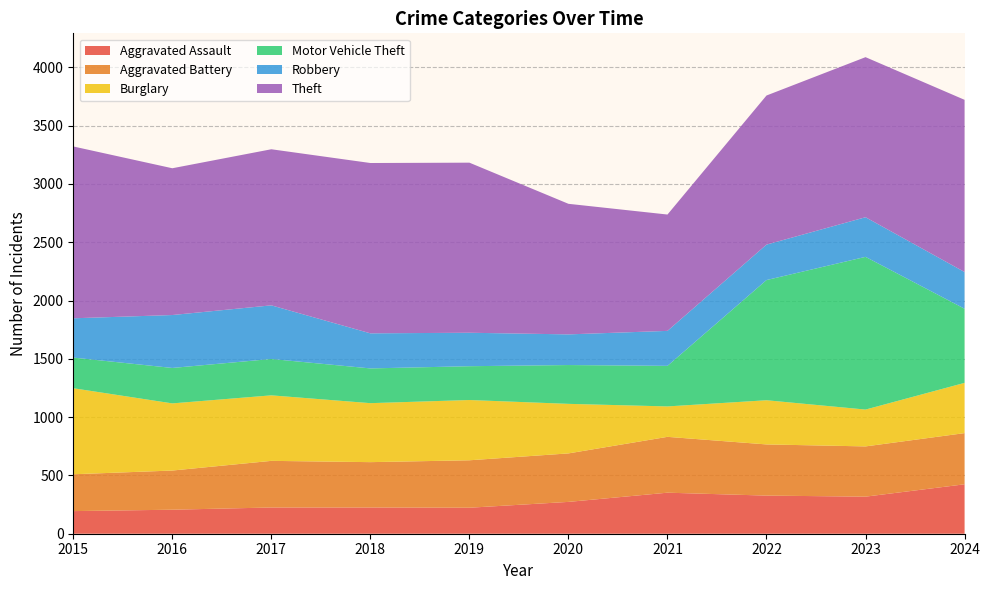

Reading left to right, what are all the values shown in this chart?

Aggravated Assault: 194	206	225	225	223	273	352	327	318	424
Aggravated Battery: 316	336	400	389	407	416	479	439	431	439
Burglary: 738	576	562	506	517	425	261	379	316	431
Motor Vehicle Theft: 263	304	312	298	290	333	348	1031	1310	636
Robbery: 337	454	460	301	287	263	300	304	340	315
Theft: 1474	1259	1339	1461	1459	1120	998	1279	1373	1477